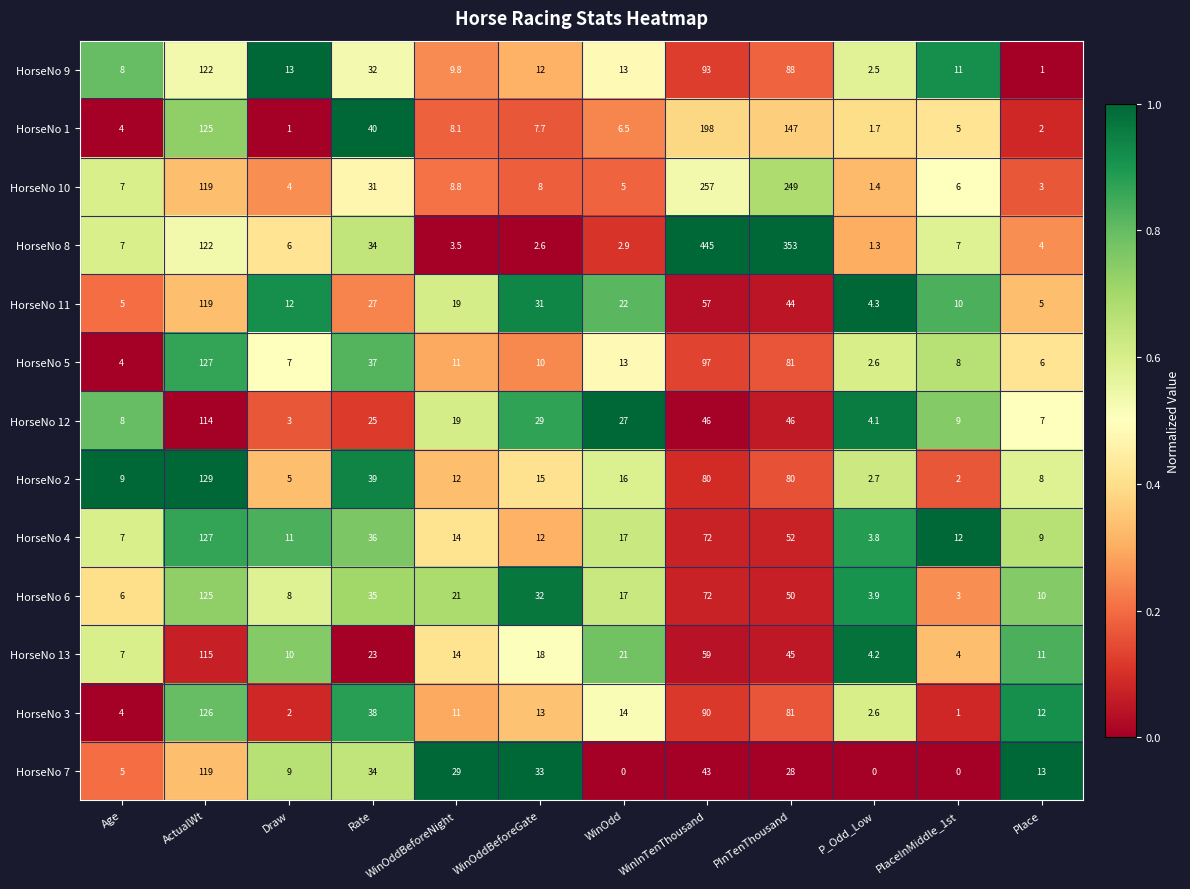

What value does the HorseNo 7 series have at Age?

5.0